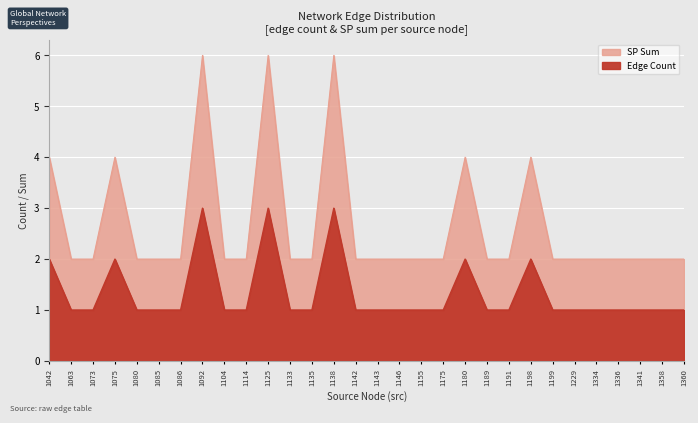

What is the total value across all series at 1191?

3